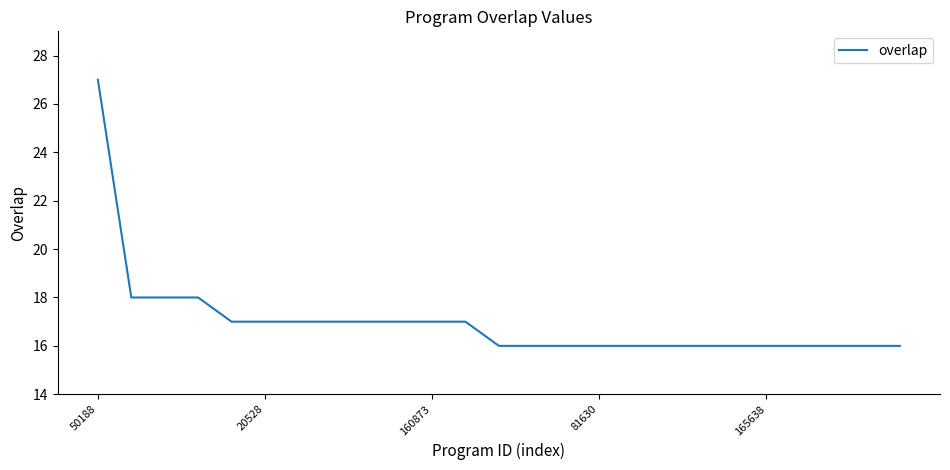

What is the maximum value shown in the chart?

27